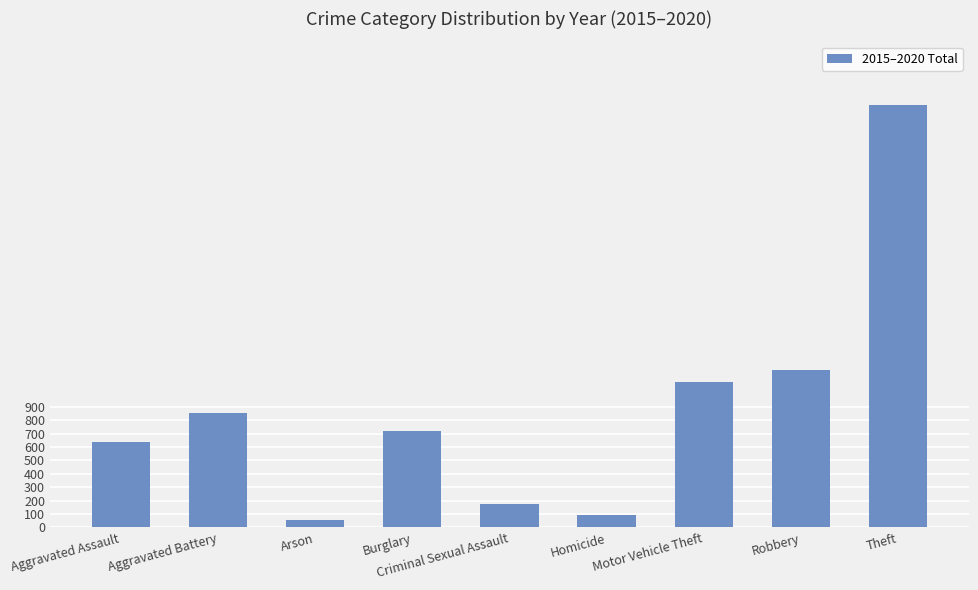

Rank the categories by value from highest to lowest.

Theft, Robbery, Motor Vehicle Theft, Aggravated Battery, Burglary, Aggravated Assault, Criminal Sexual Assault, Homicide, Arson